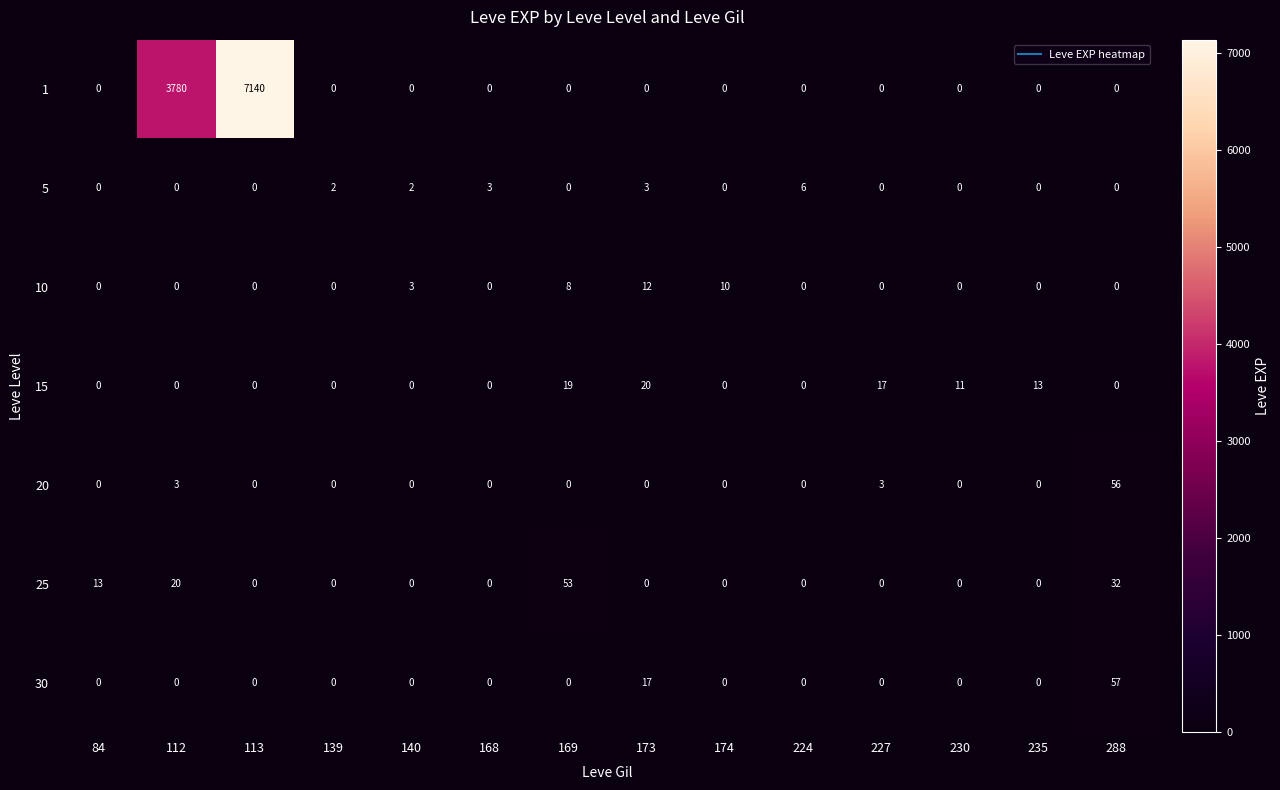

True or false: 5 has a value of -4 at 288.

False